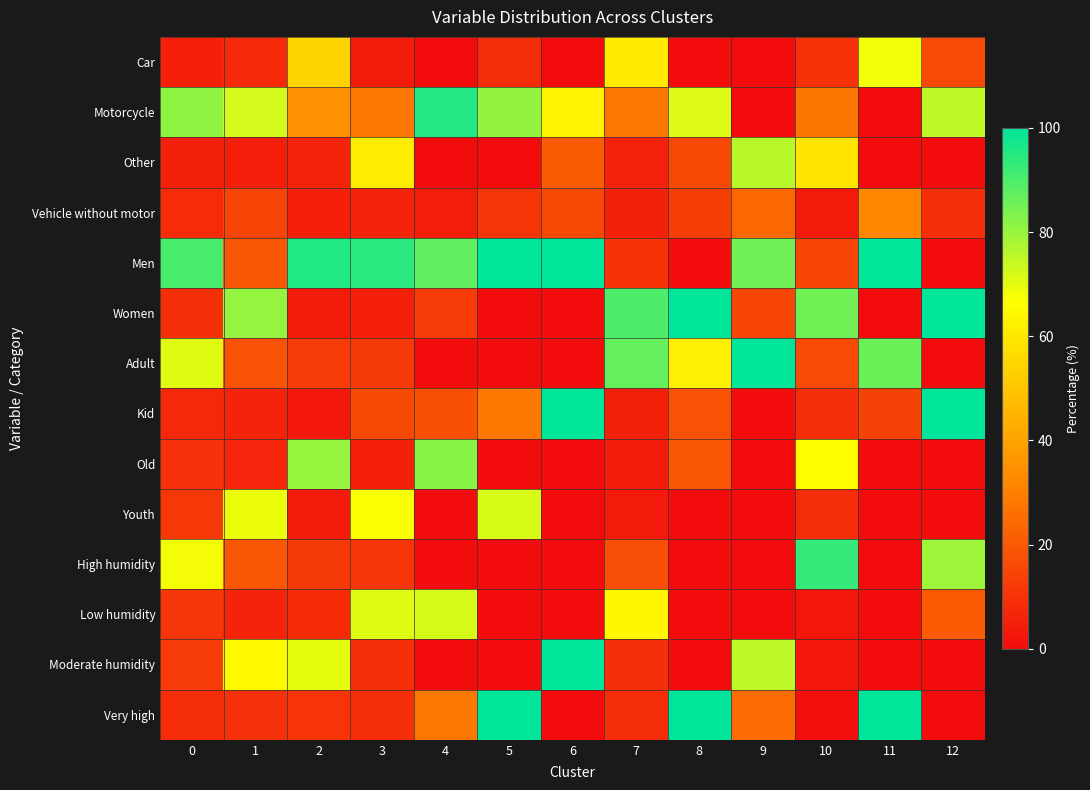

Count the number of data series in this chart.

14